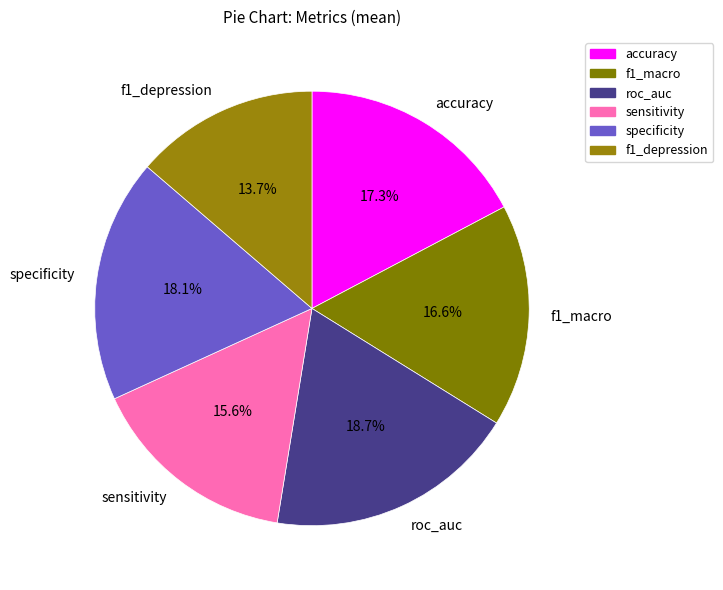

Which slice is the smallest?

f1_depression